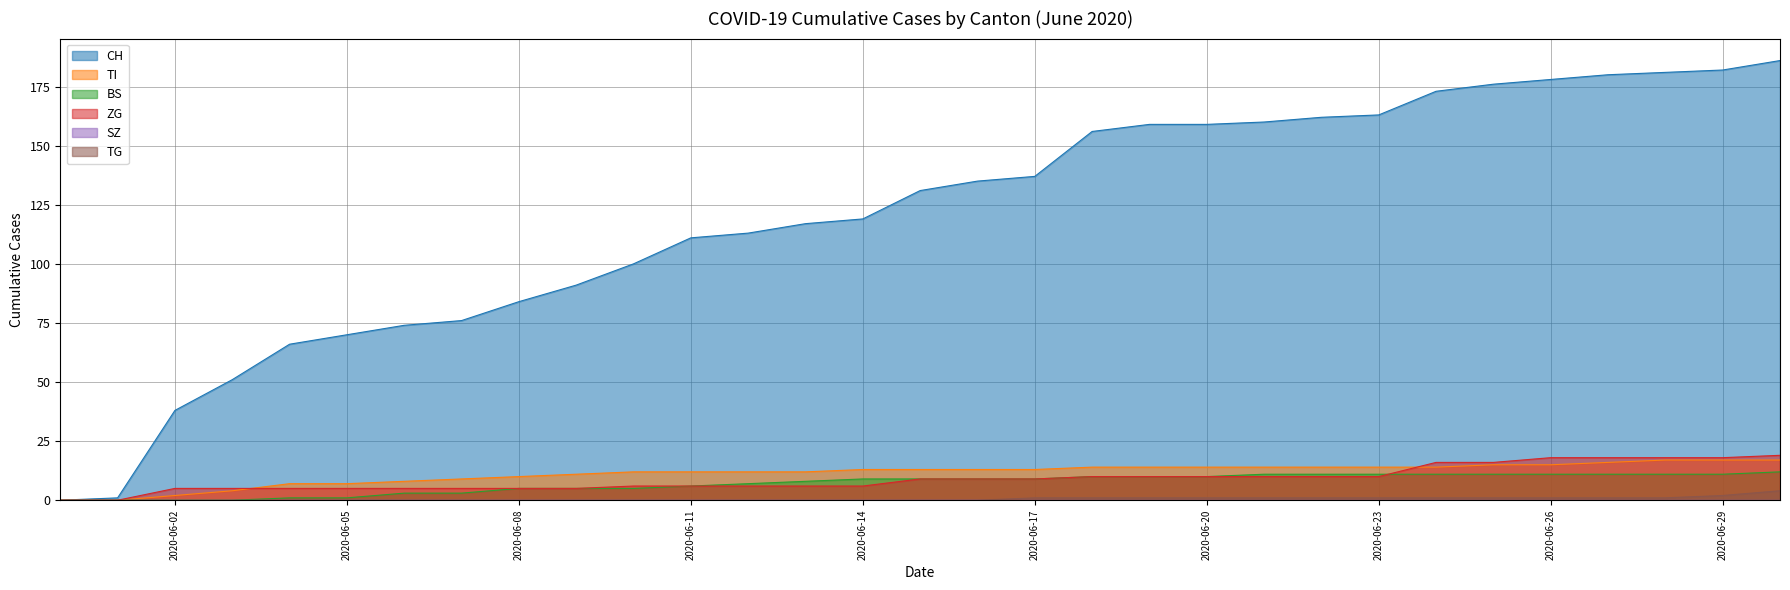

Which series has the largest total across all categories?

CH